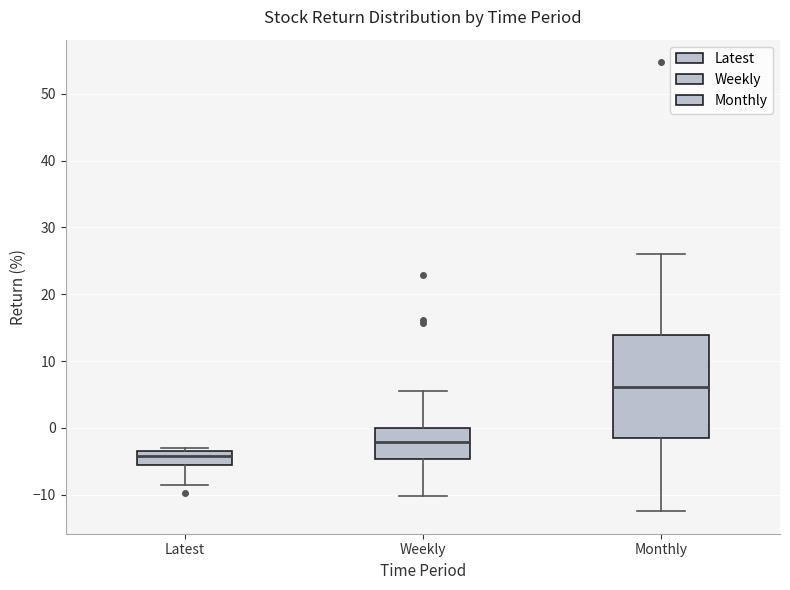

Where is the lower edge of the box for Weekly on the y-axis? The values are not printed on the chart, so give them approximately, as read against the axis.

-5